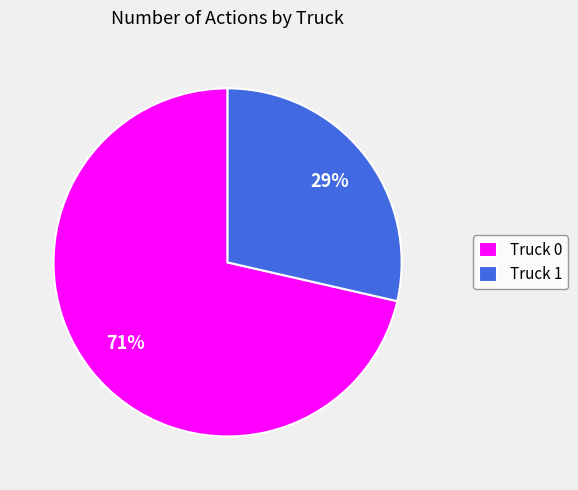

How many slices are in this pie chart?

2